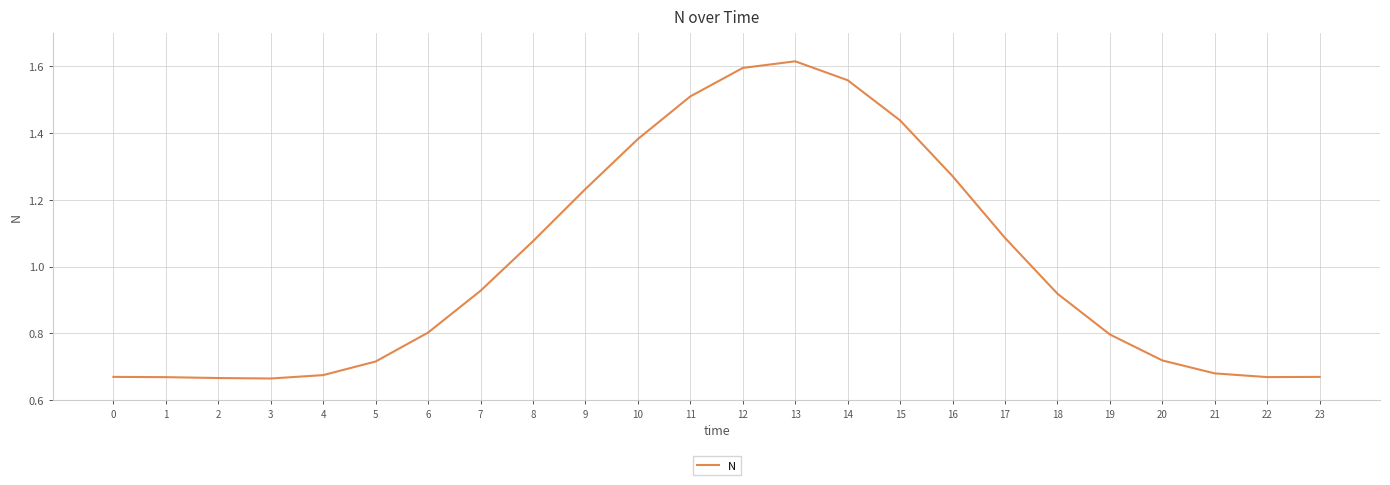

Does the chart have visible grid lines?

Yes